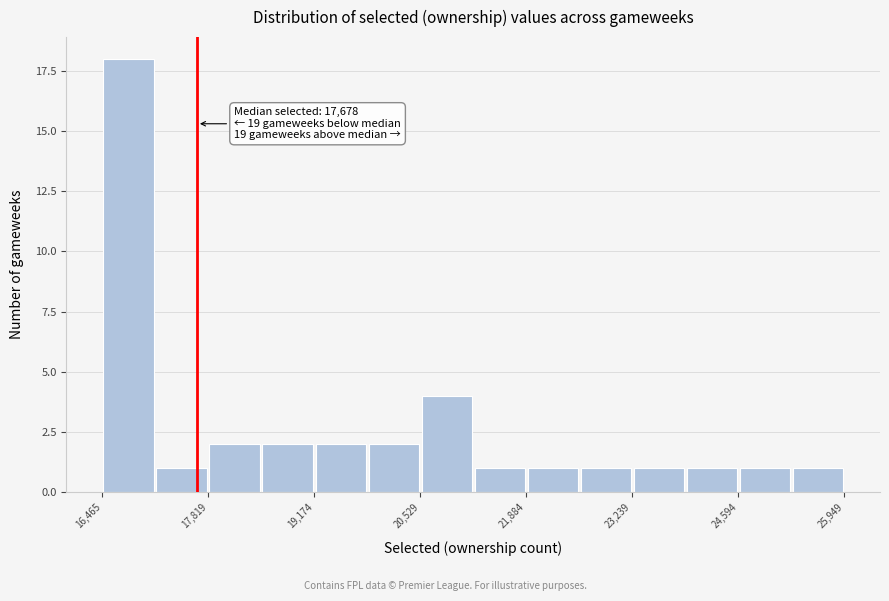

Read against the x-axis, roughly where is the centre of the tallest bar?

16800